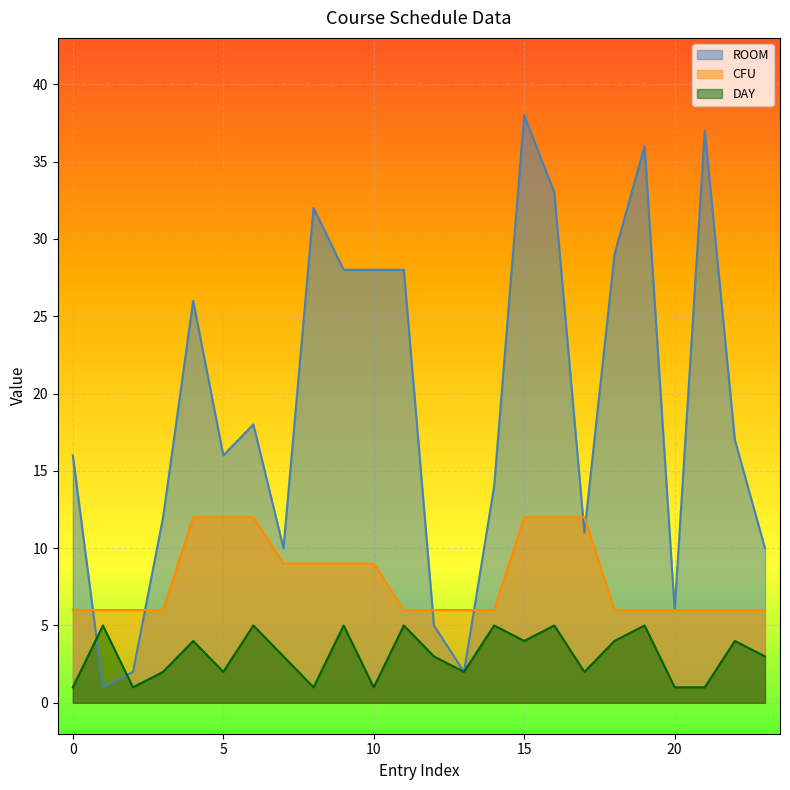

Reading right to left, what are all the values shown in this chart?

ROOM: 23=10	22=17	21=37	20=6	19=36	18=29	17=11	16=33	15=38	14=14	13=2	12=5	11=28	10=28	9=28	8=32	7=10	6=18	5=16	4=26	3=12	2=2	1=1	0=16
CFU: 23=6	22=6	21=6	20=6	19=6	18=6	17=12	16=12	15=12	14=6	13=6	12=6	11=6	10=9	9=9	8=9	7=9	6=12	5=12	4=12	3=6	2=6	1=6	0=6
DAY: 23=3	22=4	21=1	20=1	19=5	18=4	17=2	16=5	15=4	14=5	13=2	12=3	11=5	10=1	9=5	8=1	7=3	6=5	5=2	4=4	3=2	2=1	1=5	0=1